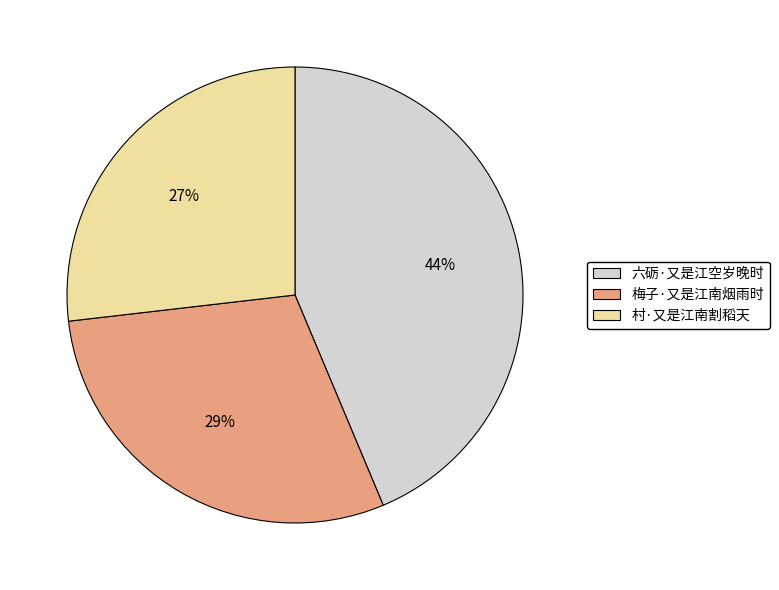

Combined, do 六砺·又是江空岁晚时 and 梅子·又是江南烟雨时 account for over 50%?

Yes